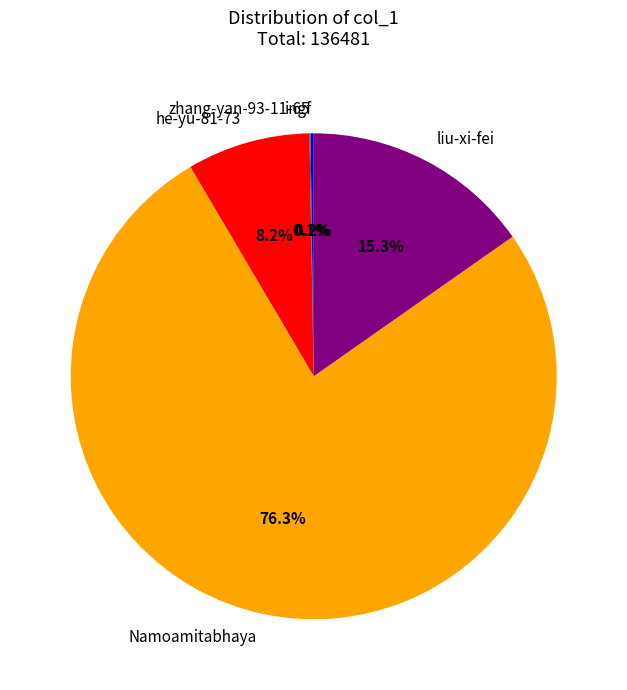

Approximately how many times larger is the value at he-yu-81-73 compared to liu-xi-fei?

0.5